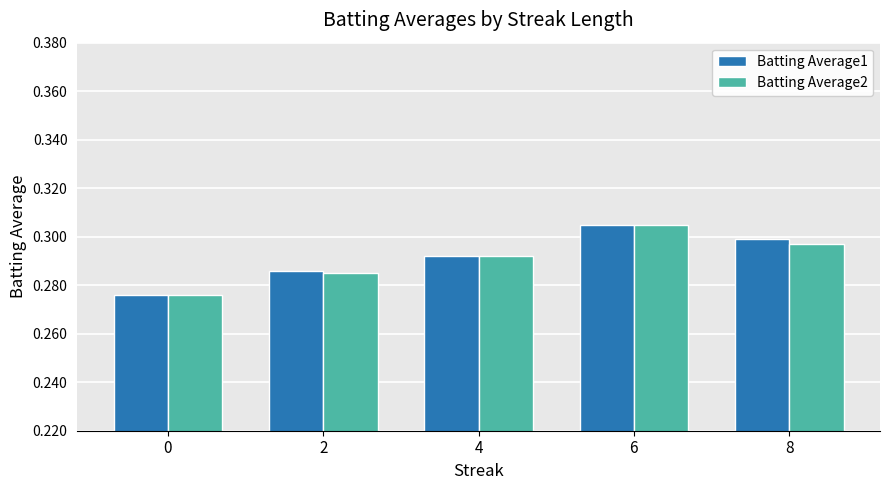

What is the sum of the Batting Average1 values at 0 and 4?

0.6